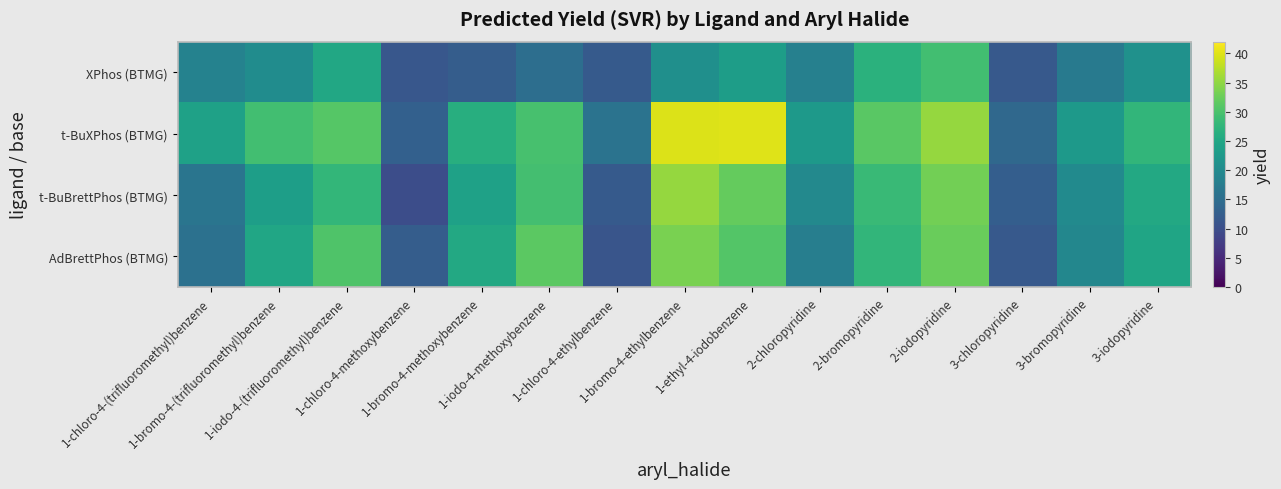

Which series has the largest range (max minus min)?

t-BuXPhos (BTMG)